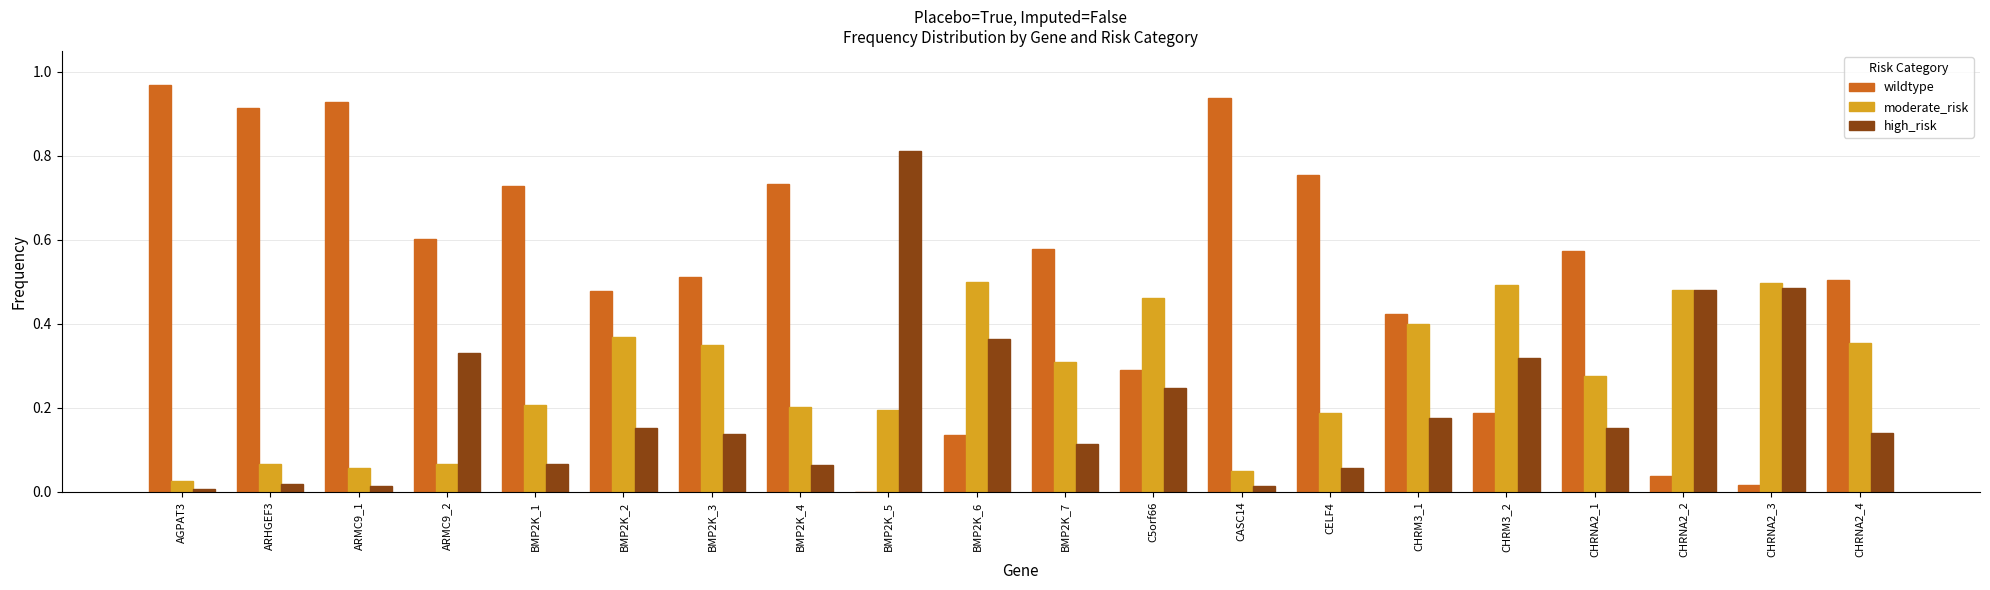

Which category has the highest value across all series?

AGPAT3